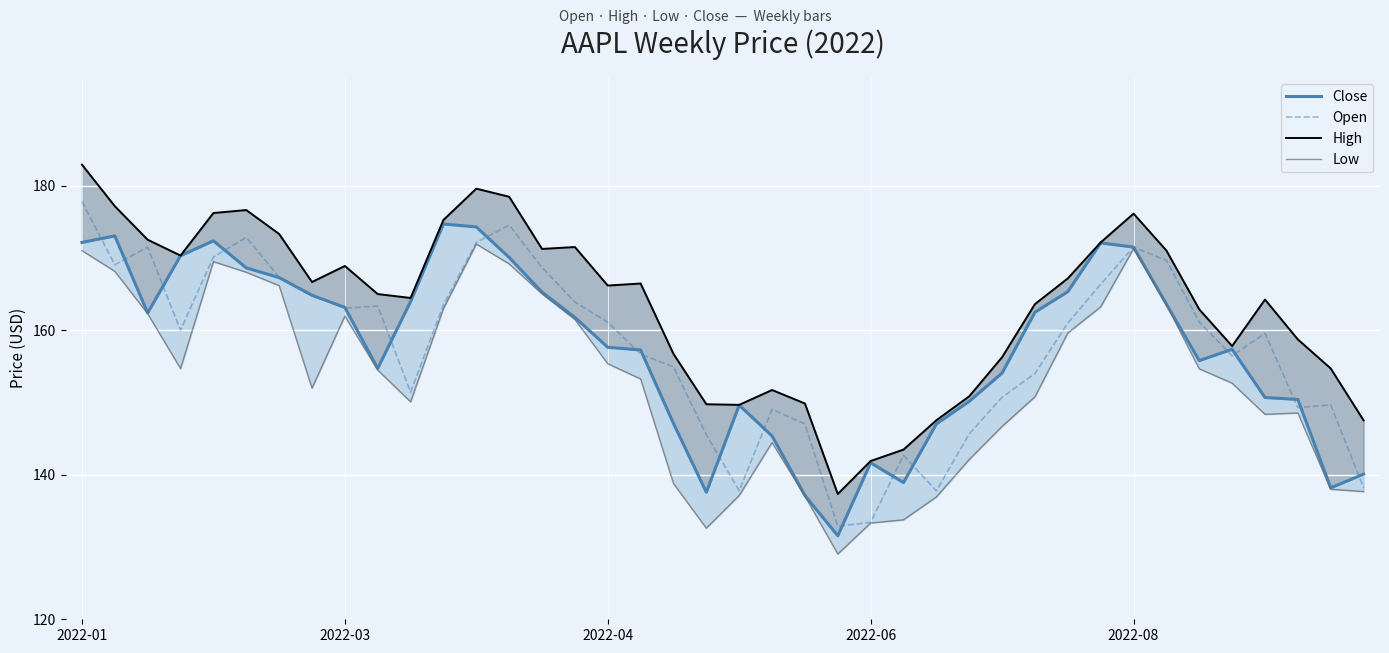

What is the difference between the Close values at 23 and 28?

22.5